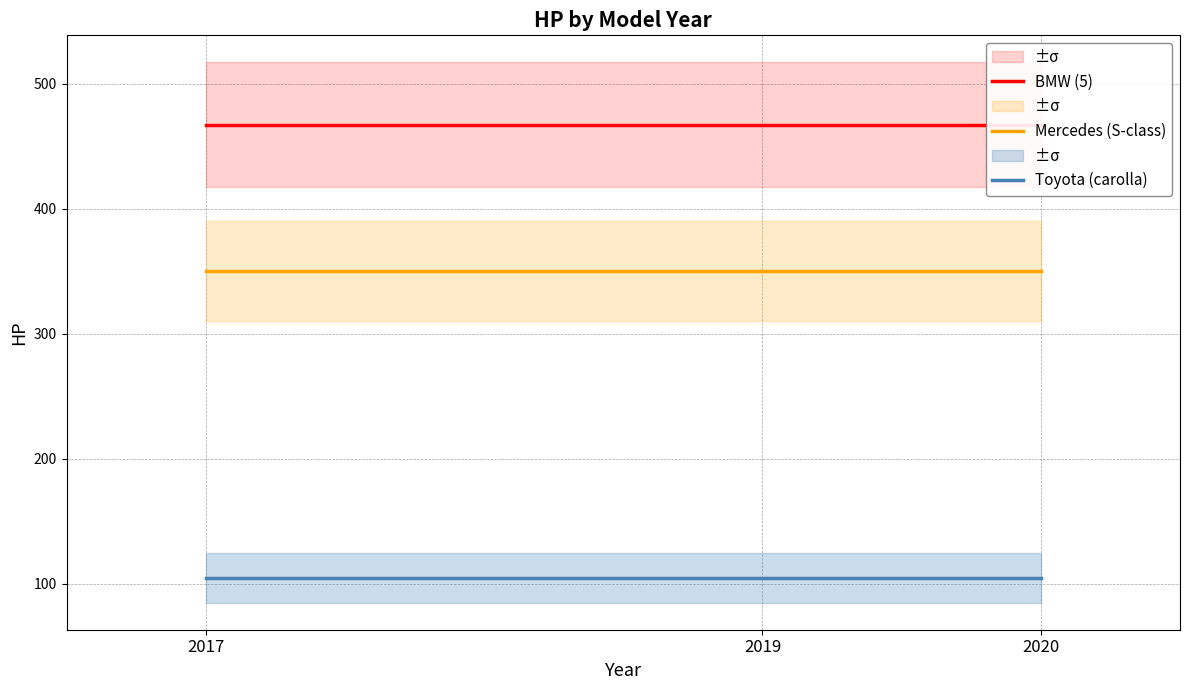

List the labels in order of Mercedes (S-class) value, smallest first.

2017, 2019, 2020